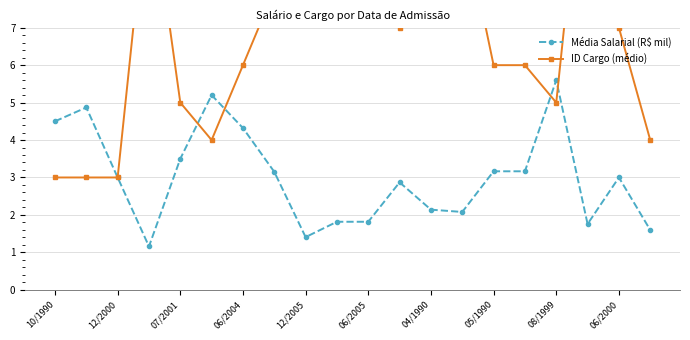

What is the value of the Média Salarial (R$ mil) point at the 8th from the left?

3.1